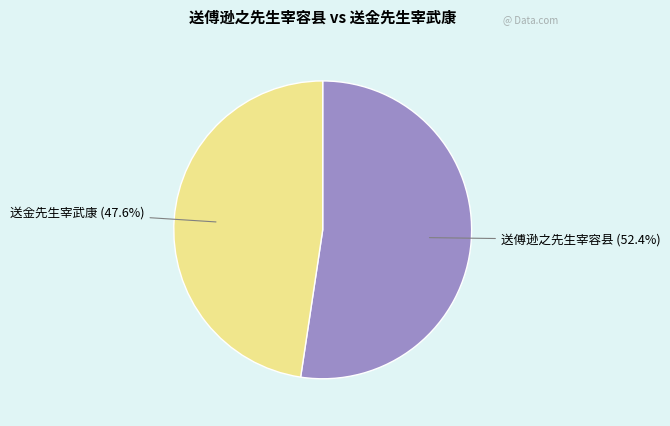

True or false: 送傅逊之先生宰容县 accounts for 52% of the total.

True